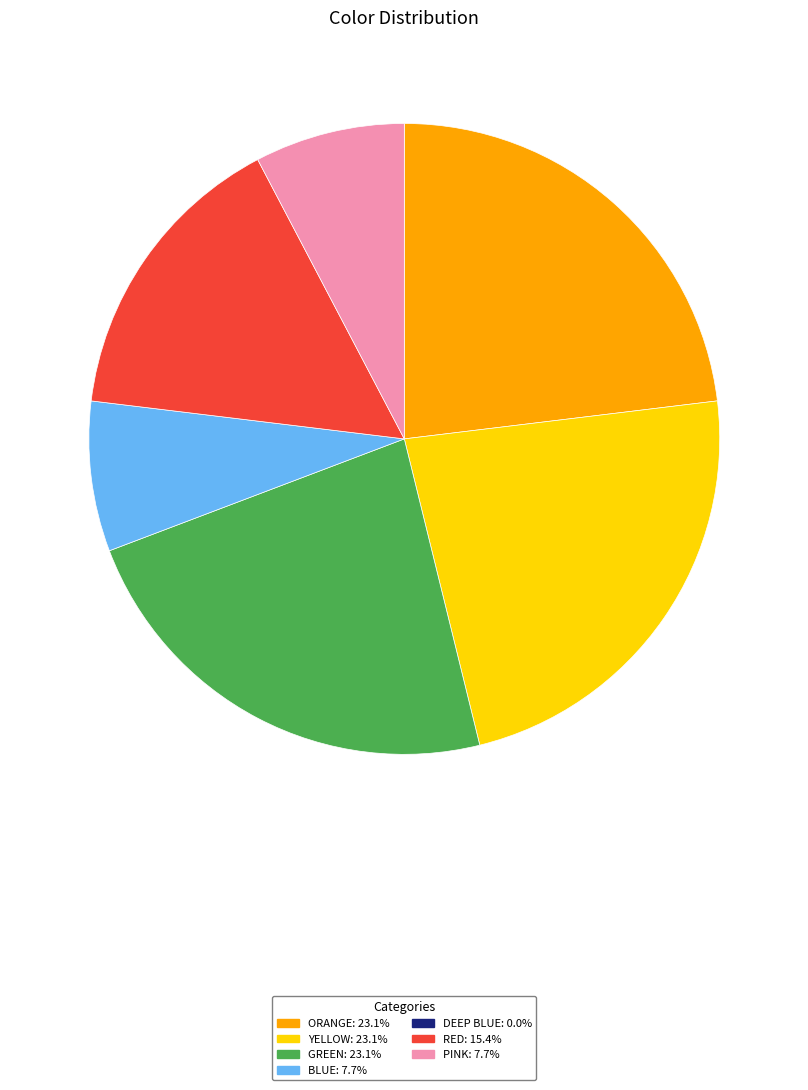

Is there a majority slice in this chart?

No